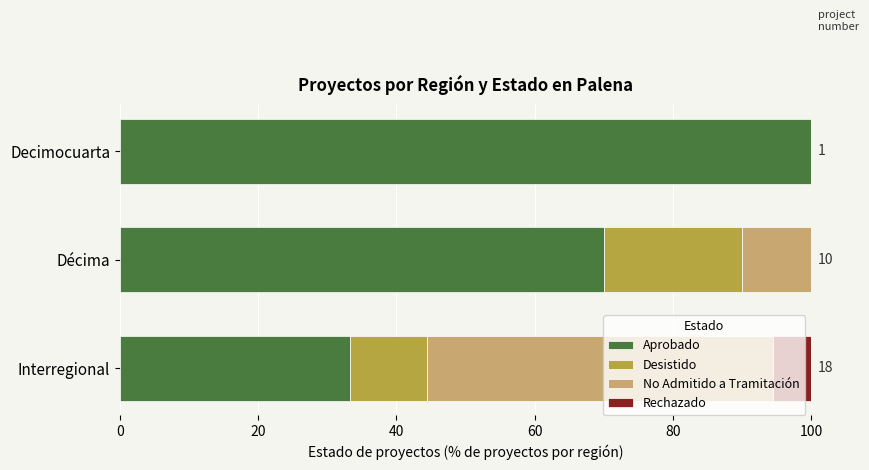

Where is Aprobado nearest to the value 66?

Décima